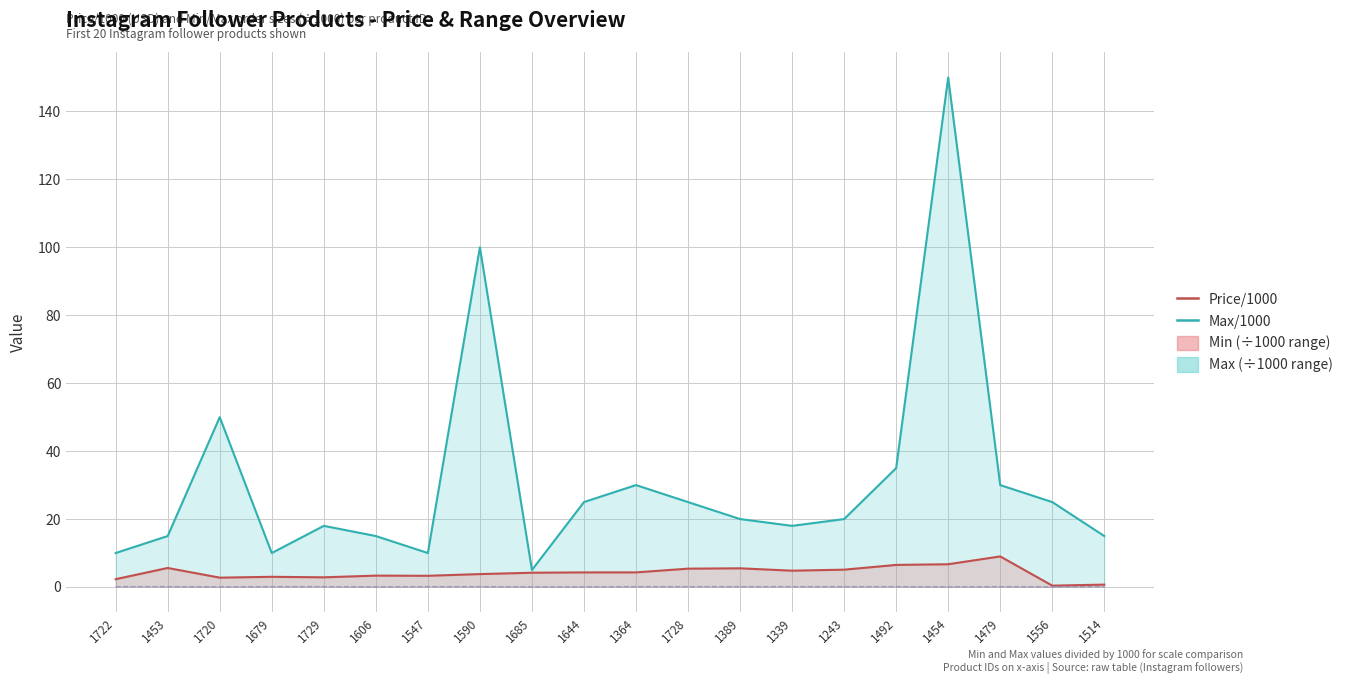

Which series changed the most between 1453 and 1606?

Price/1000